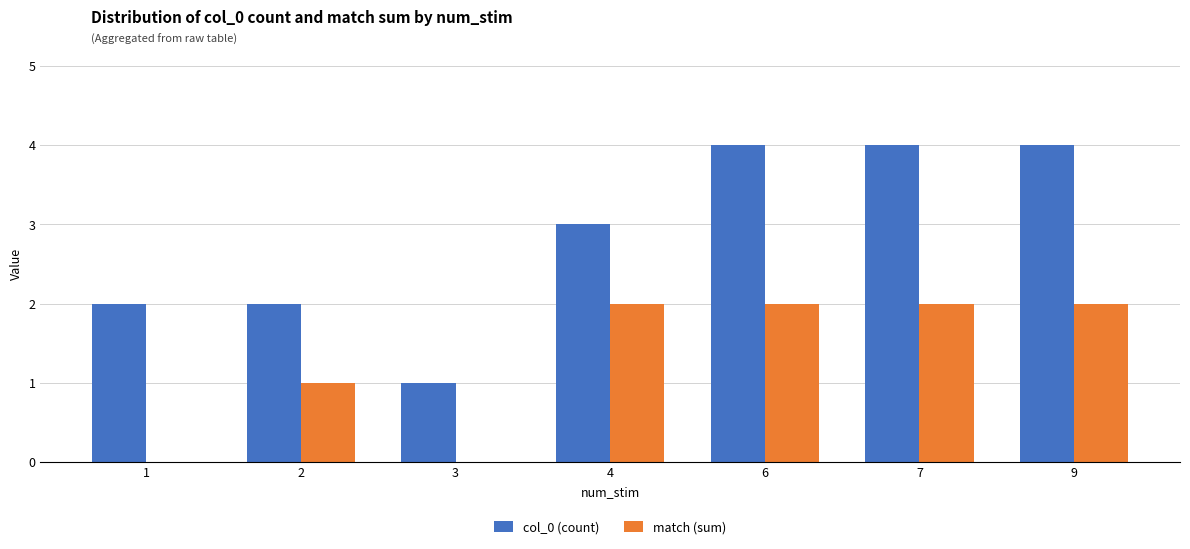

What is the greatest value displayed?

4